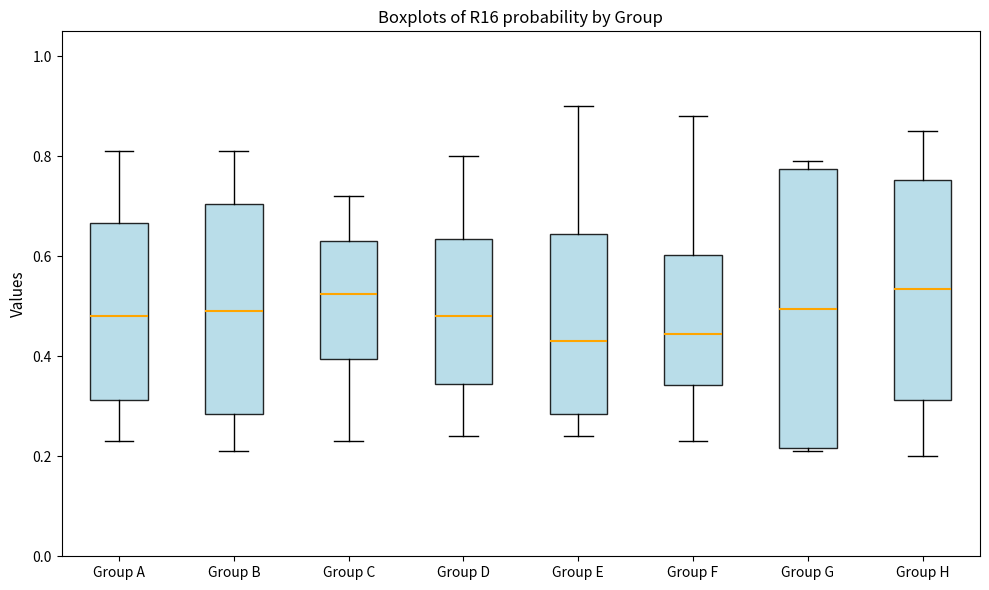

Reading left to right, transcribe this box plot: for each box, give where its median line is, the range the box spans, and where its two whiskers end, as read against the y-axis. The values are not printed on the chart, so give them approximately, as read against the axis.

Group A: median 0.48, box 0.32 to 0.66, whiskers 0.24 to 0.82
Group B: median 0.50, box 0.28 to 0.70, whiskers 0.22 to 0.82
Group C: median 0.52, box 0.40 to 0.64, whiskers 0.24 to 0.72
Group D: median 0.48, box 0.34 to 0.64, whiskers 0.24 to 0.80
Group E: median 0.44, box 0.28 to 0.64, whiskers 0.24 to 0.90
Group F: median 0.44, box 0.34 to 0.60, whiskers 0.24 to 0.88
Group G: median 0.50, box 0.22 to 0.78, whiskers 0.22 (just below the box's lower edge) to 0.80
Group H: median 0.54, box 0.32 to 0.76, whiskers 0.20 to 0.86